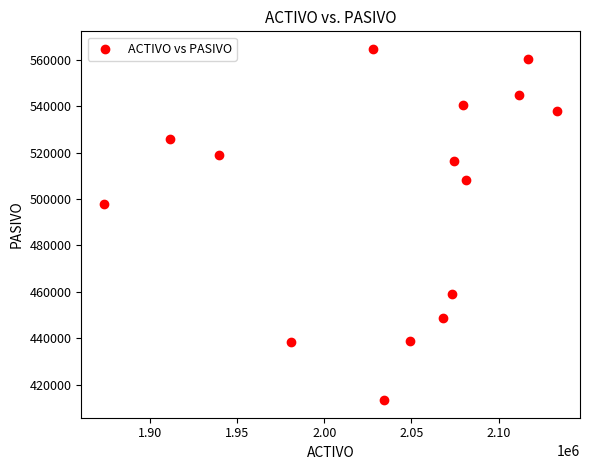

What Y value in the scatter plot is closest to 488997?

497745.7